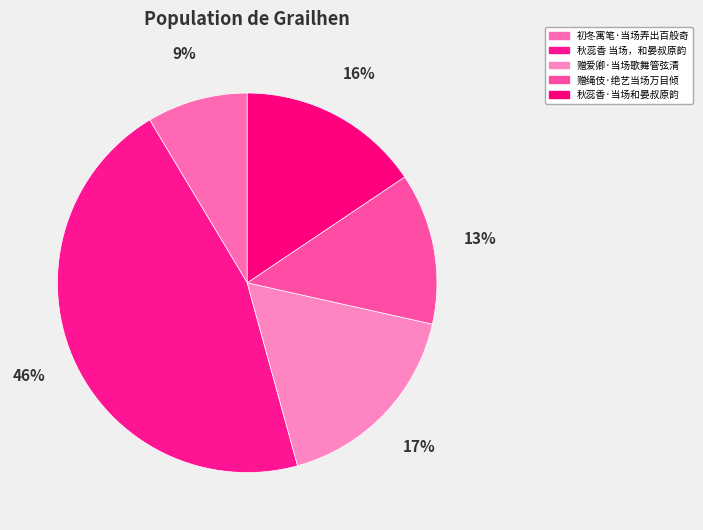

To the nearest percent, what is the average slice percentage?

20%